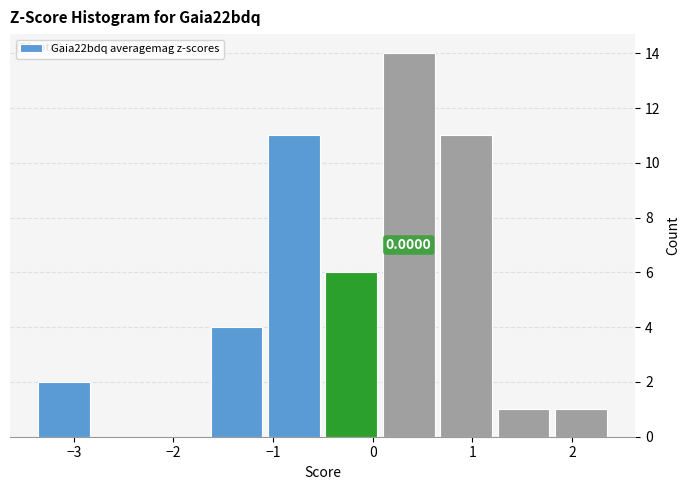

Which range on the x-axis has the tallest bar?

0.1 to 0.6